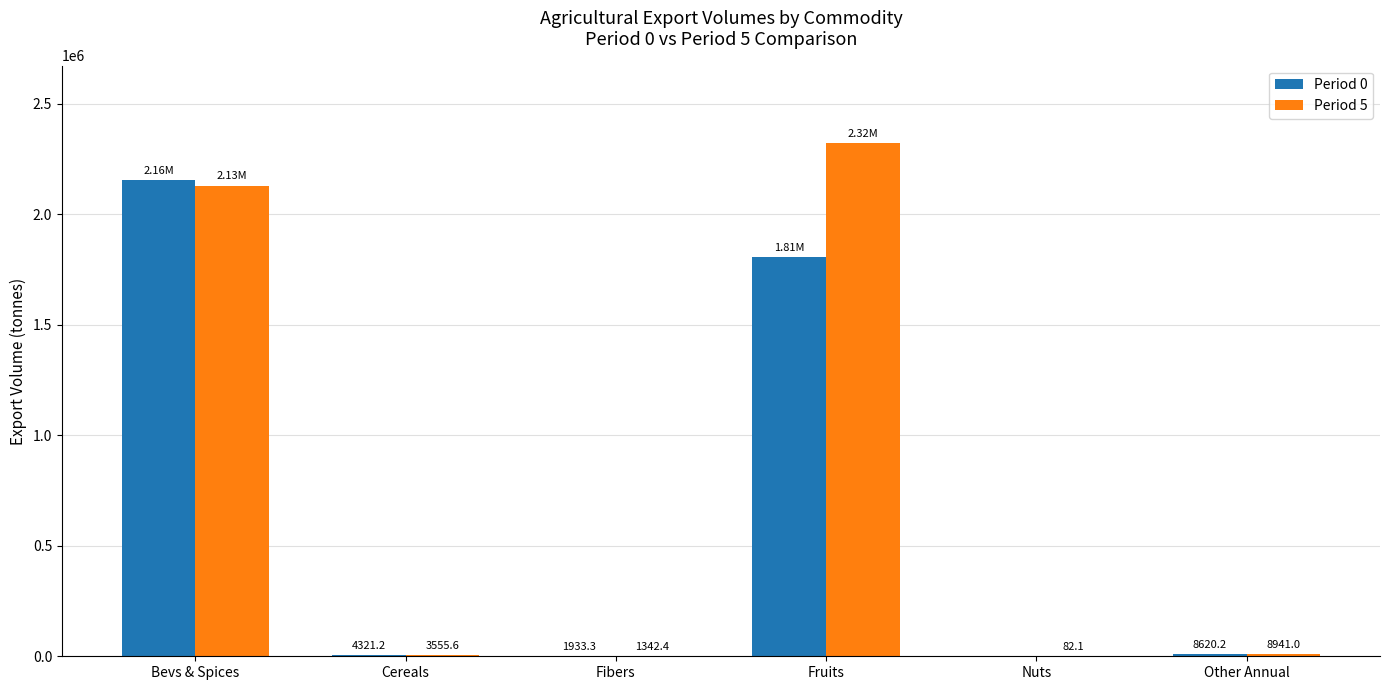

Reading left to right, transcribe all the data shown in this chart.

Period 0: 2156257.4	4321.2	1933.3	1805727.6	0.0	8620.2
Period 5: 2130310.3	3555.6	1342.4	2324596.0	82.1	8941.0